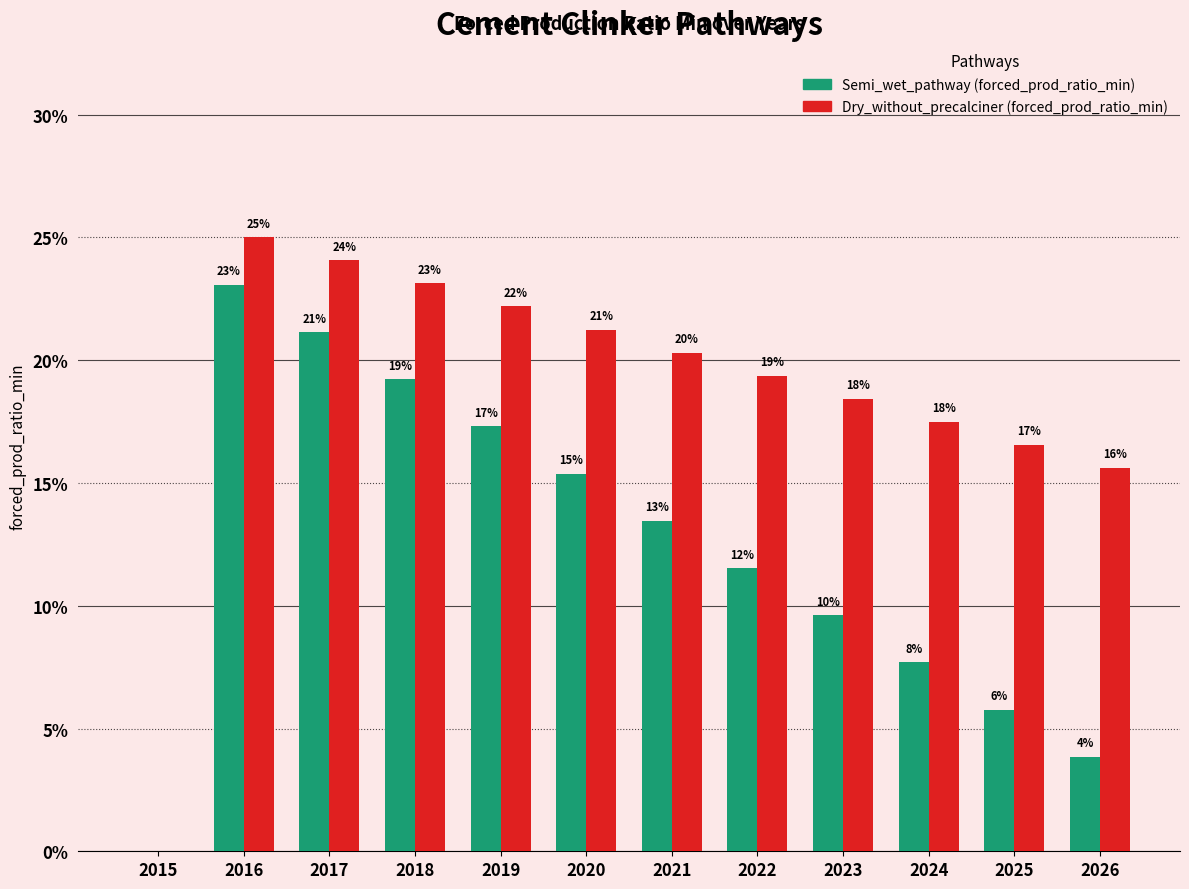

Reading left to right, extract all data points from this chart.

Semi_wet_pathway: 0.0	0.2	0.2	0.2	0.2	0.2	0.1	0.1	0.1	0.1	0.1	0.0
Dry_without_precalciner: 0.0	0.2	0.2	0.2	0.2	0.2	0.2	0.2	0.2	0.2	0.2	0.2